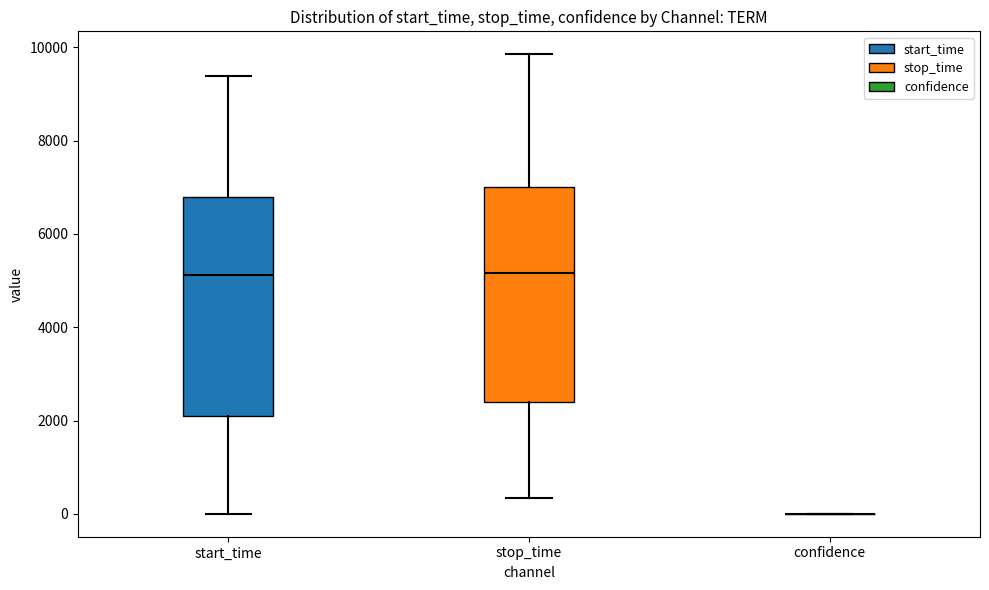

Reading left to right, transcribe this box plot: for each box, give where its median line is, the range the box spans, and where its two whiskers end, as read against the y-axis. The values are not printed on the chart, so give them approximately, as read against the axis.

start_time: median 5200, box 2000 to 6800, whiskers 0 to 9400
stop_time: median 5200, box 2400 to 7000, whiskers 400 to 9800
confidence: box collapsed to a line at 0, whiskers 0 to 0